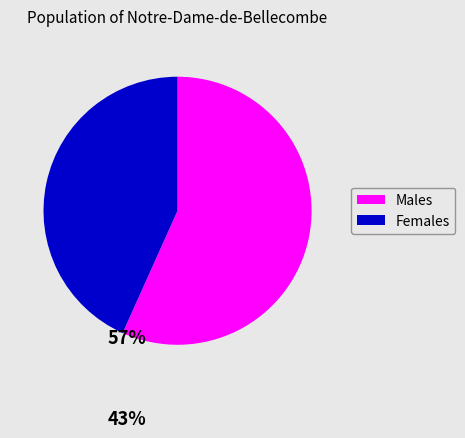

Does any single category account for the majority?

Yes